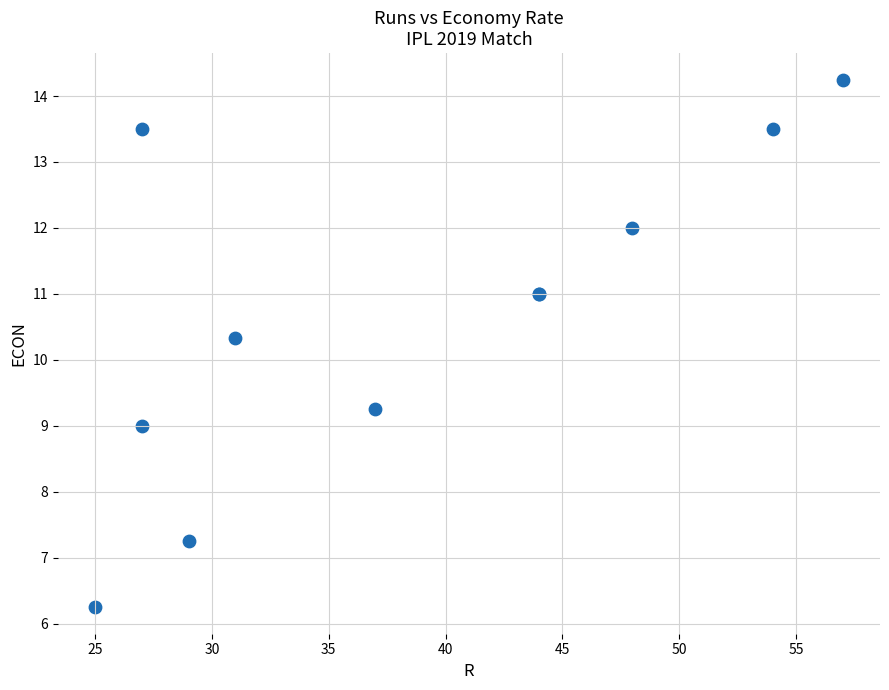

What Y value in the scatter plot is closest to 10?

10.3